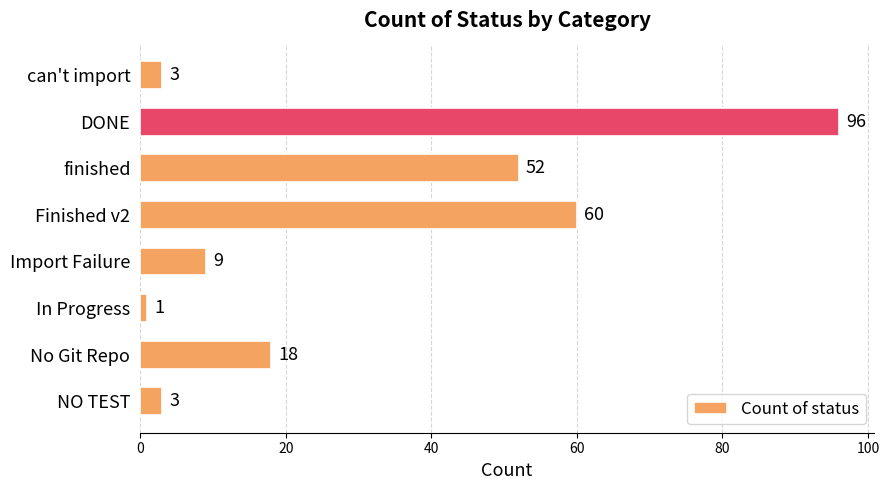

At which category does the chart reach its peak across all series?

DONE